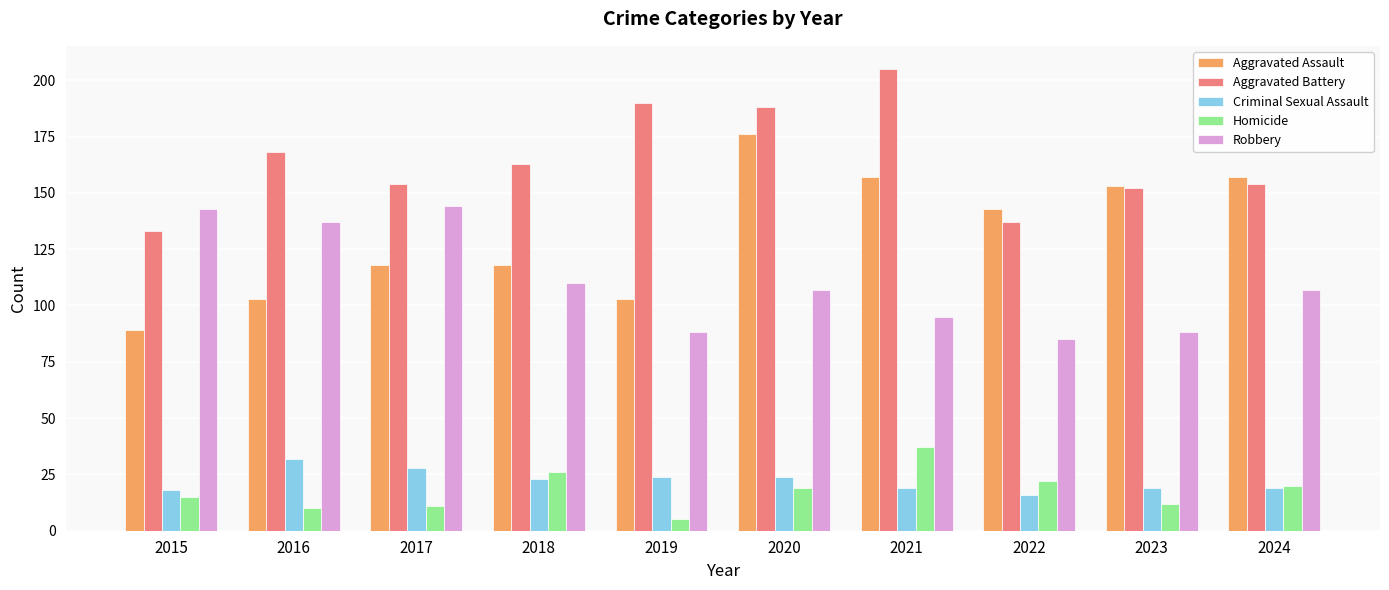

What is the sum of all Criminal Sexual Assault values?

222